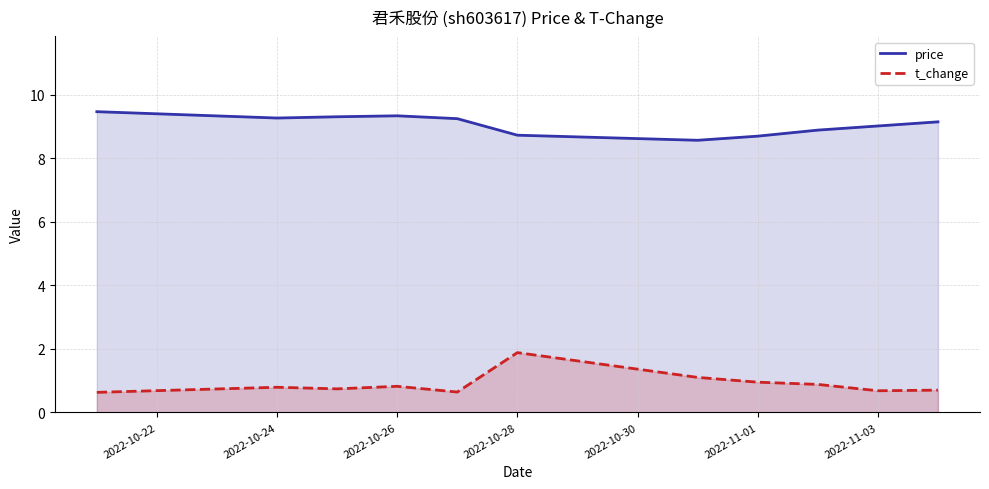

What is the maximum value for t_change?

1.9